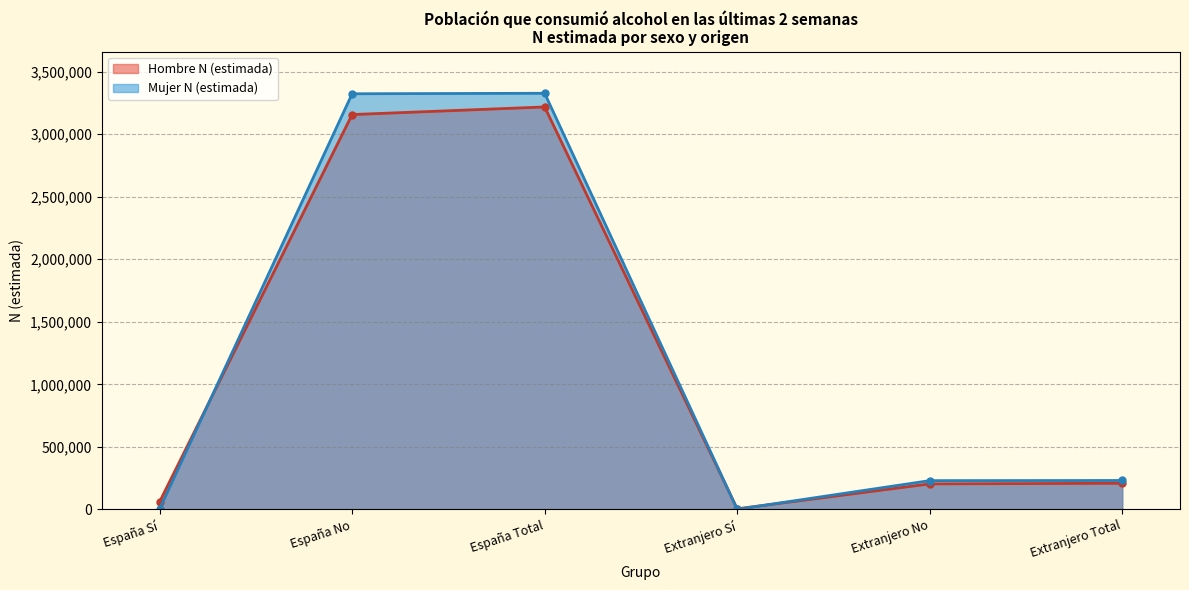

The Hombre N (estimada) series shows 42109 at España Sí. True or false?

False